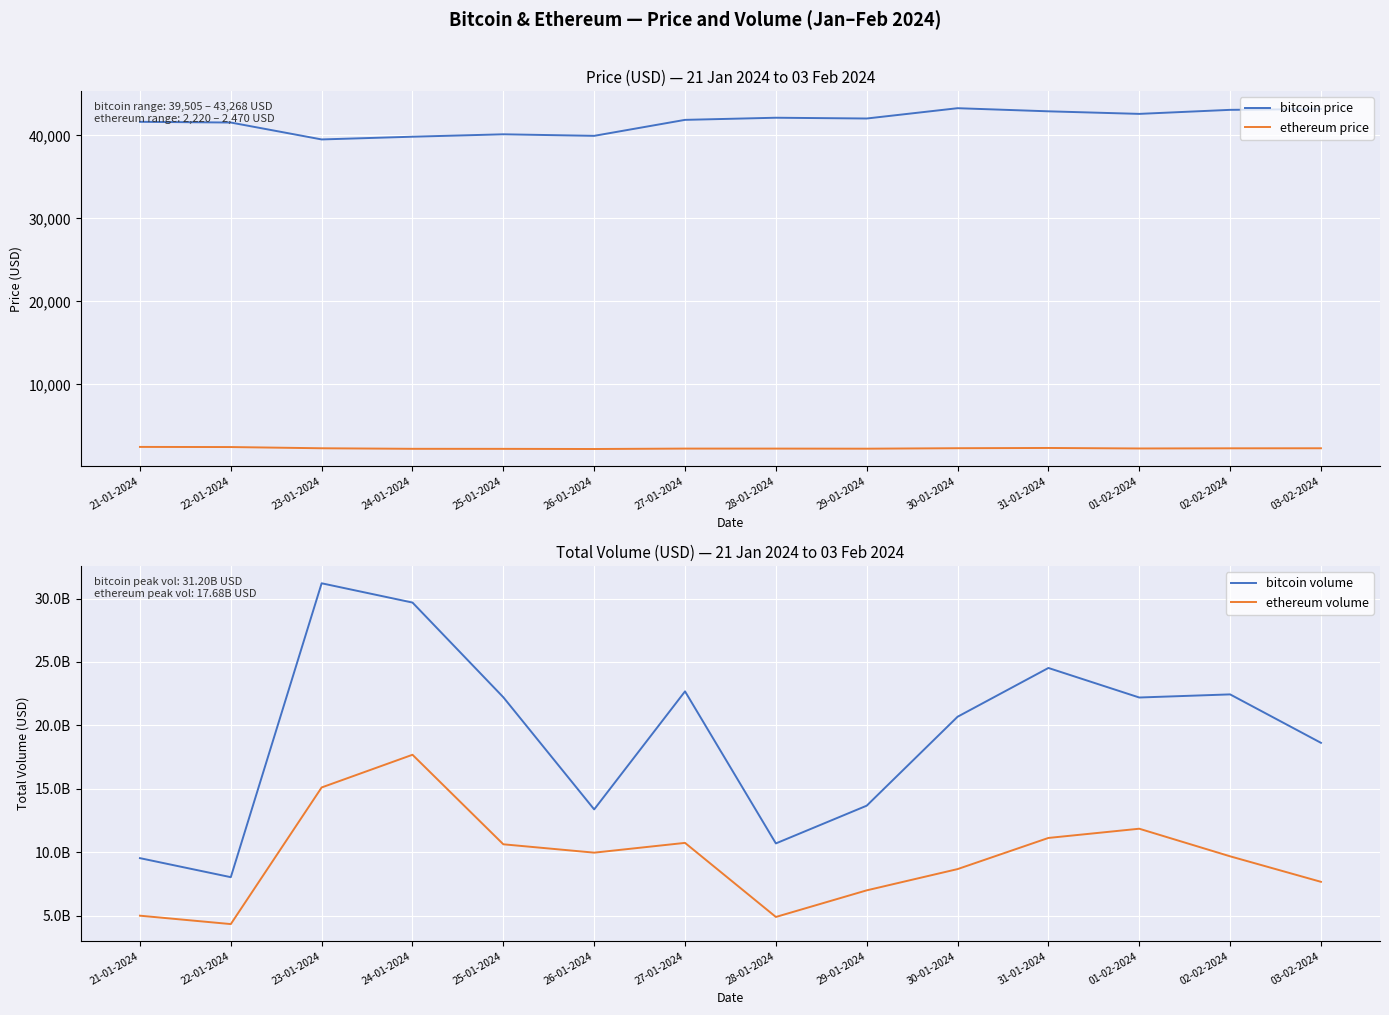

What is the total value across all series at 24-01-2024?

47367155934.8